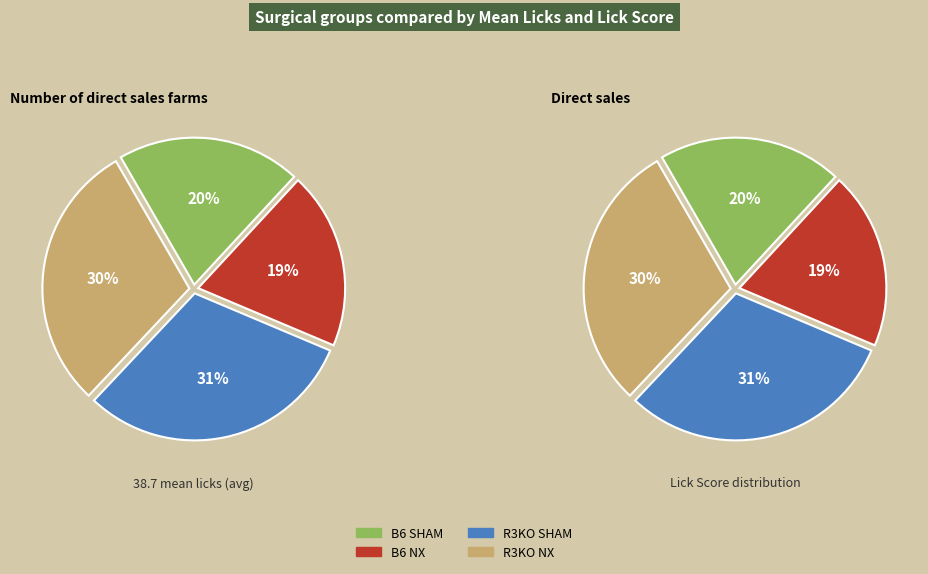

What percentage do R3KO NX and B6 SHAM together represent?

49.9%